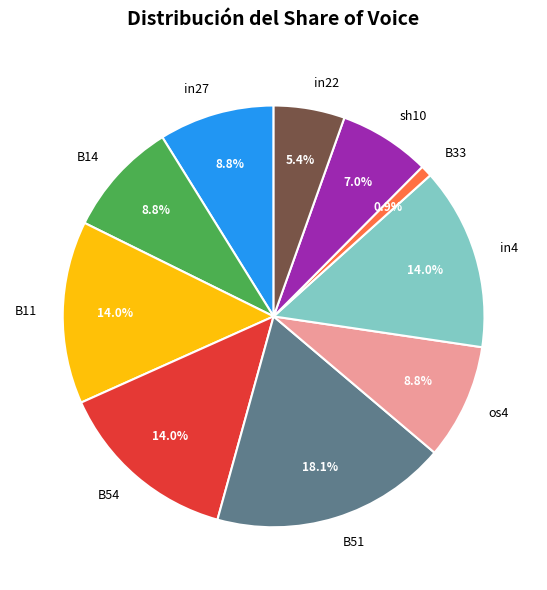

Which has a higher value, os4 or B54?

B54